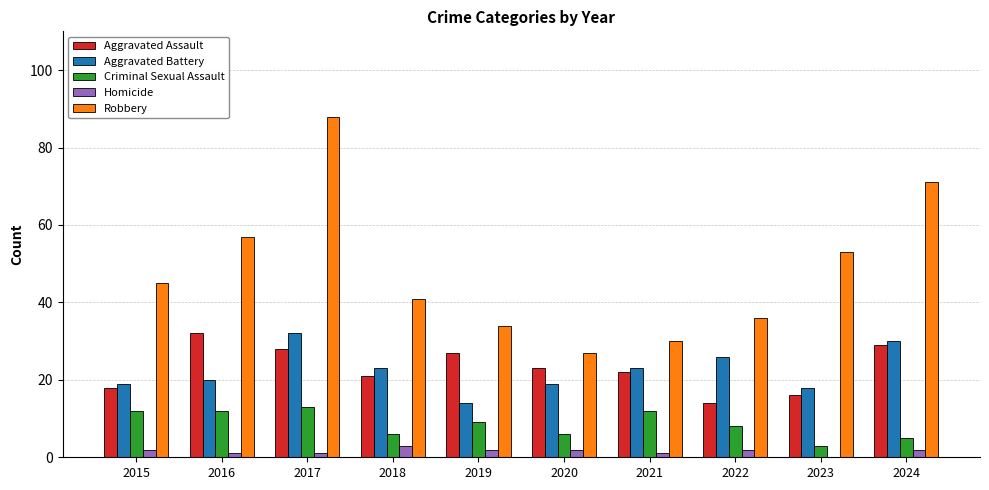

What is the maximum value for Robbery?

88